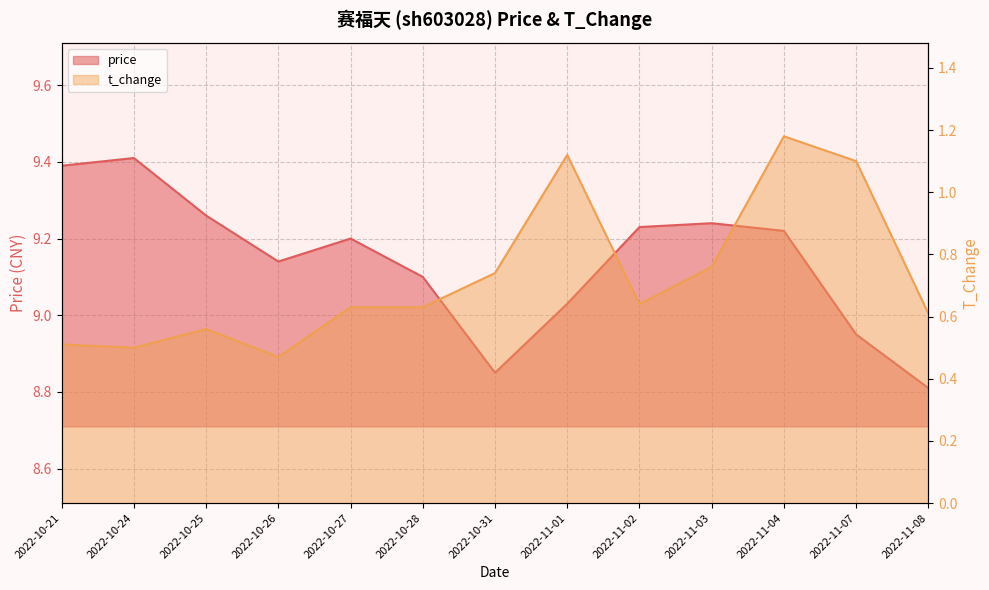

Which series has the largest total across all categories?

price